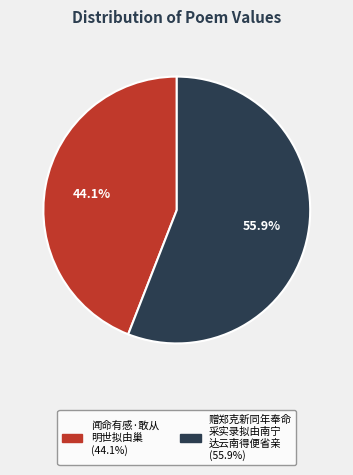

Is there a majority slice in this chart?

Yes